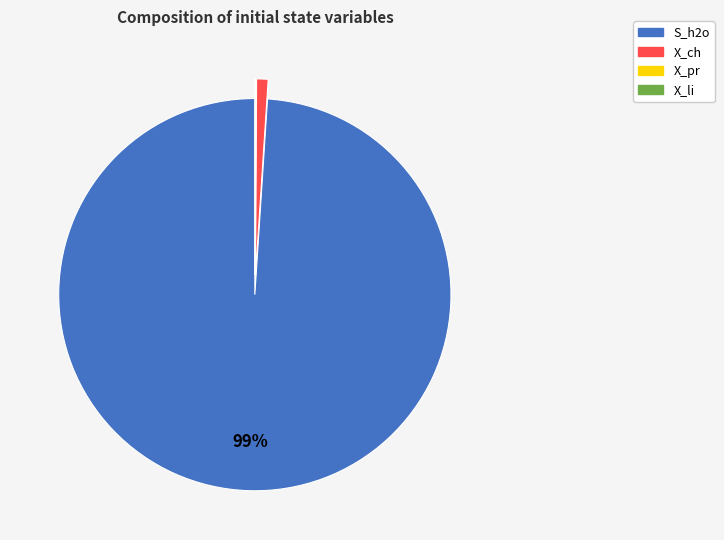

Does any single category account for the majority?

Yes